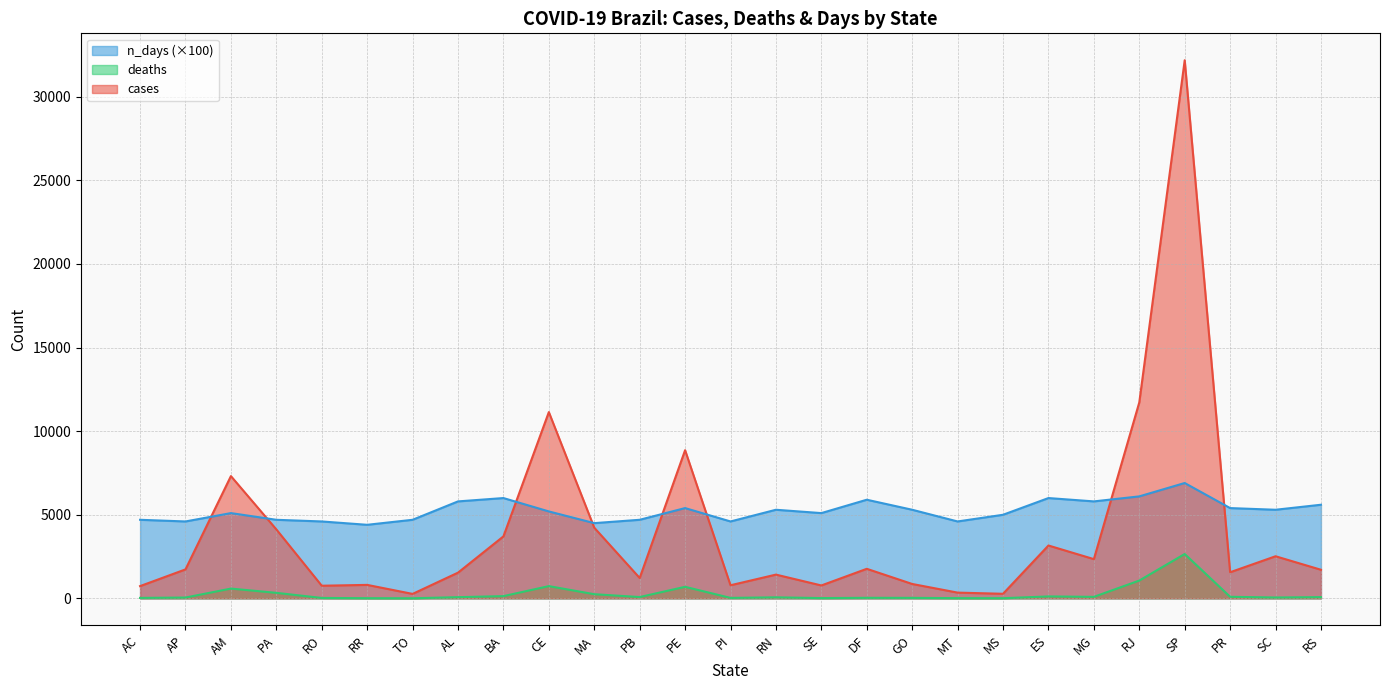

At which label is cases closest to 16227?

RJ